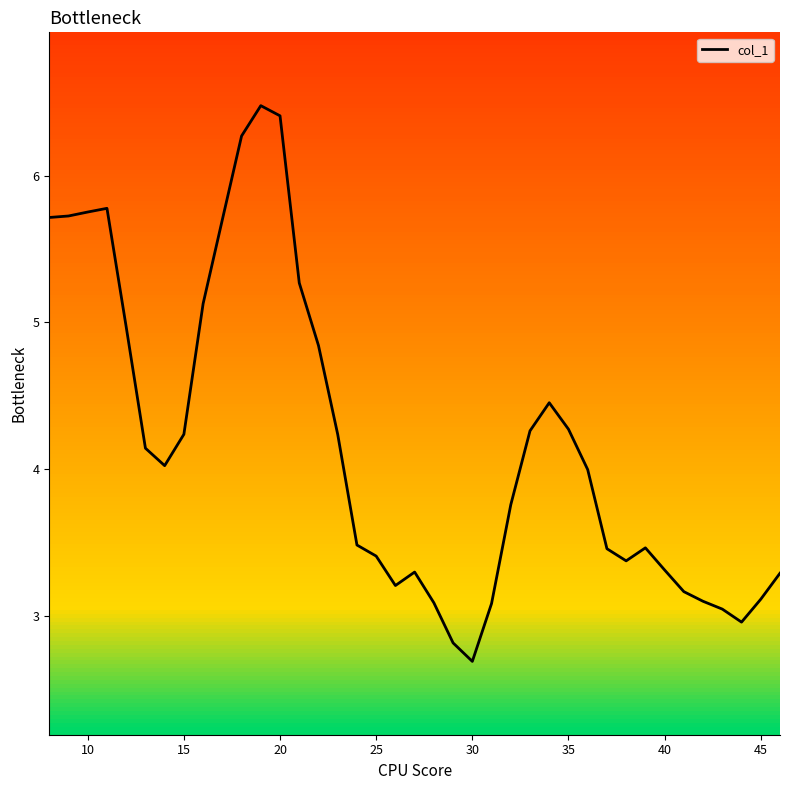

What is the difference between the maximum and minimum values?

3.8